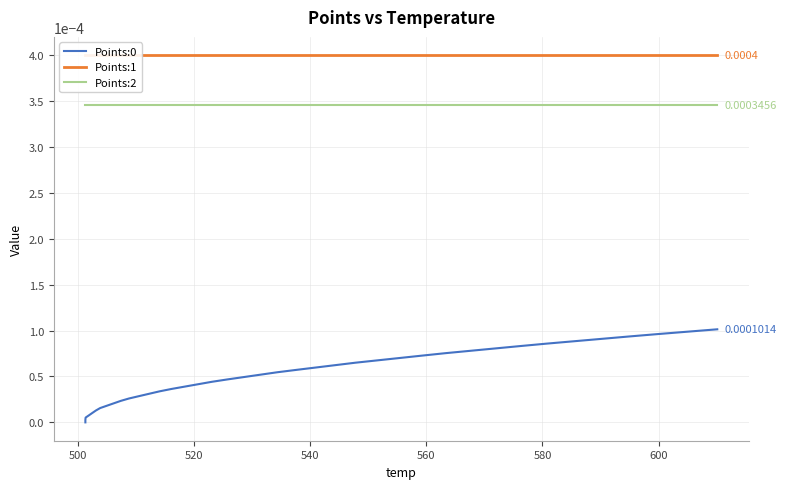

Does the chart have visible grid lines?

Yes